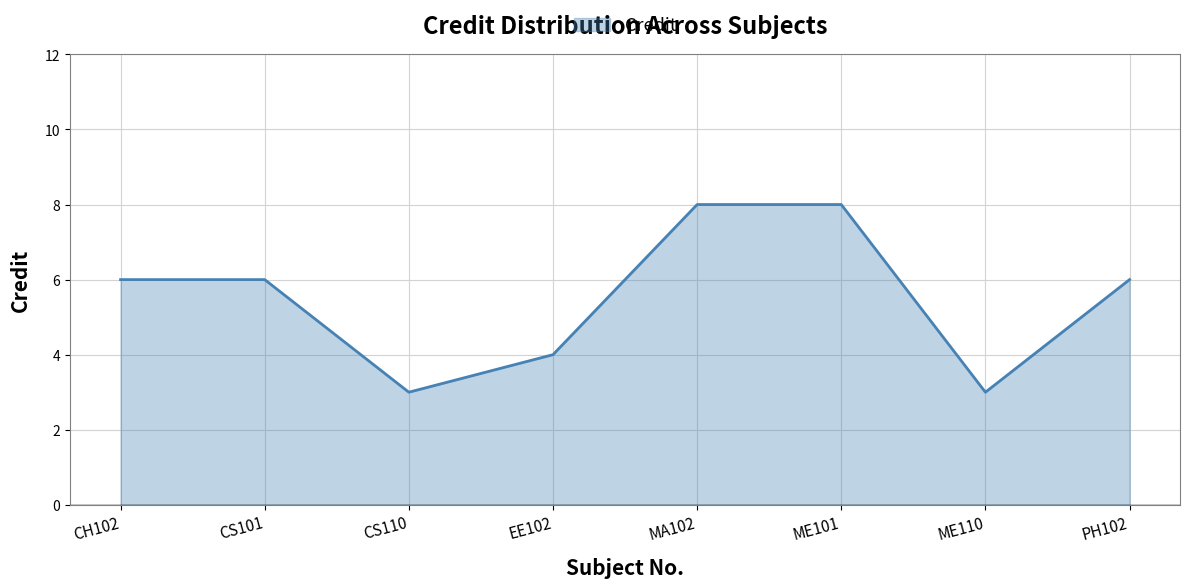

What is the smallest value displayed?

3